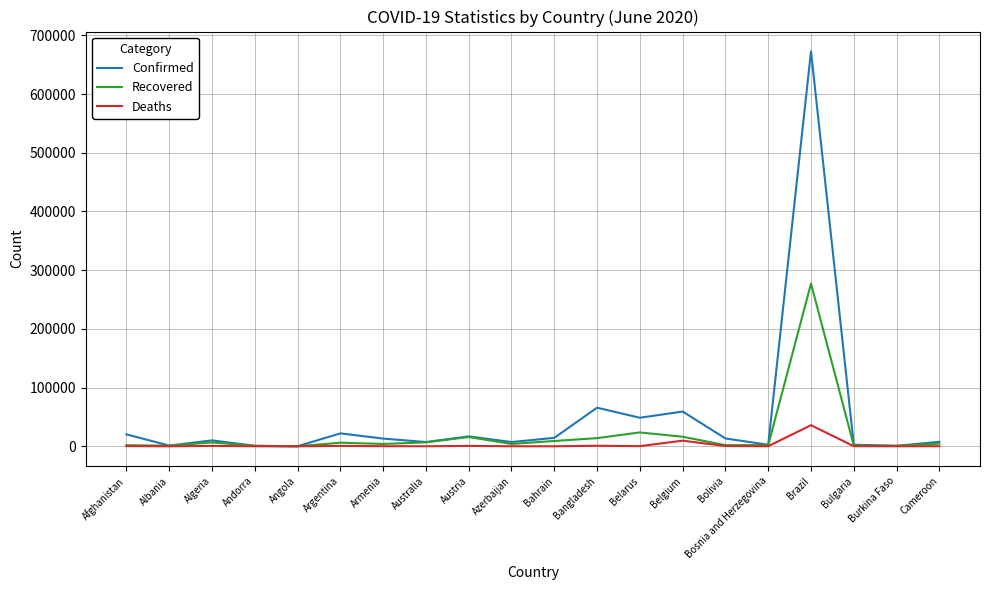

What is the greatest value displayed?

672846